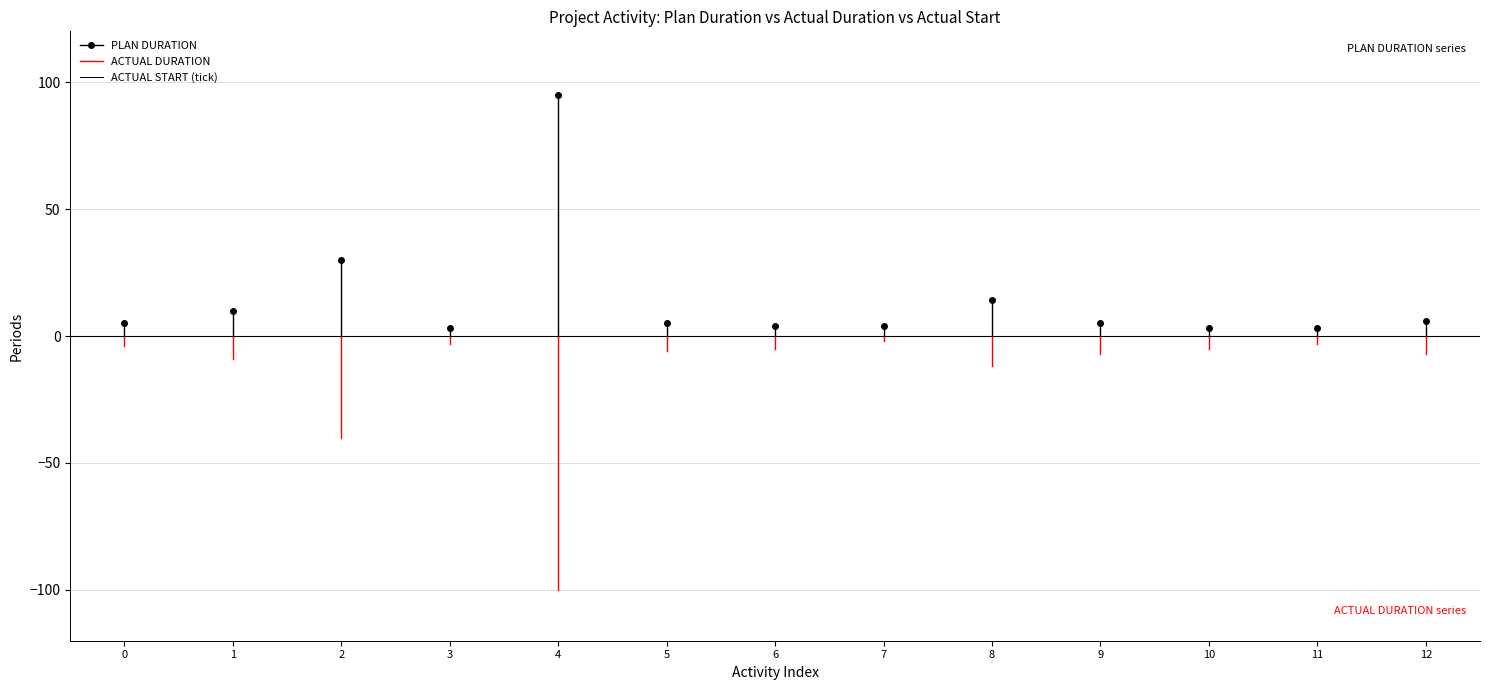

In PLAN DURATION, how many points are lower than both neighbors (excluding endpoints)?

1